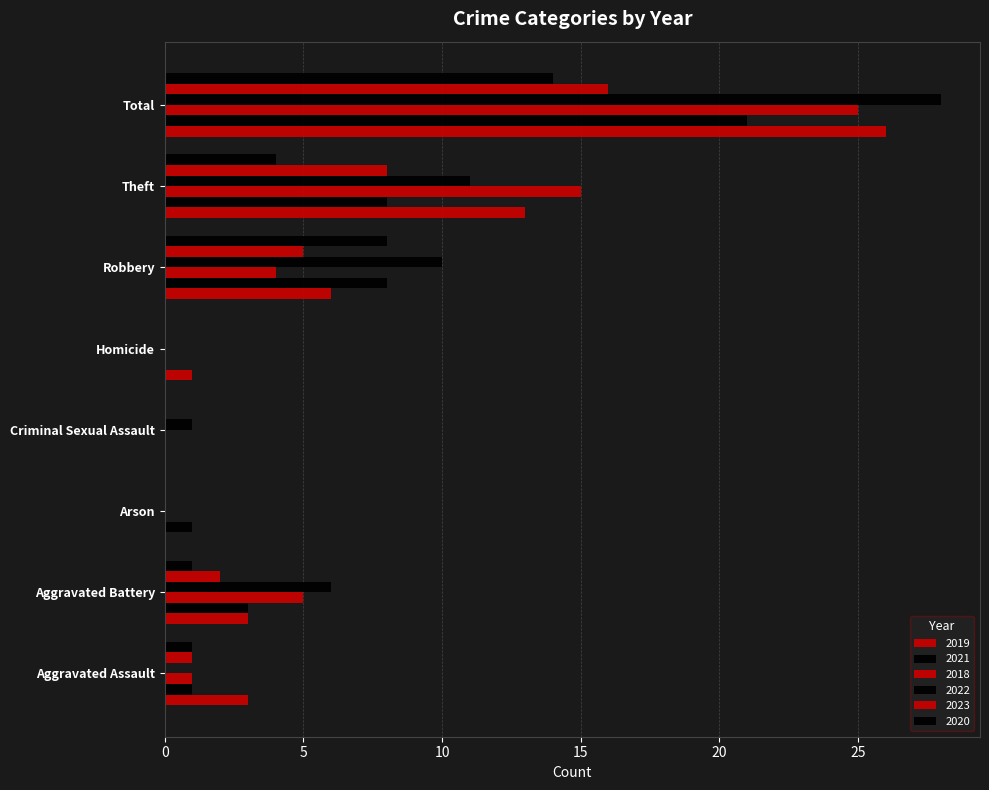

Reading left to right, transcribe all the data shown in this chart.

2019: Aggravated Assault=3	Aggravated Battery=3	Arson=0	Criminal Sexual Assault=0	Homicide=1	Robbery=6	Theft=13	Total=26
2021: Aggravated Assault=1	Aggravated Battery=3	Arson=1	Criminal Sexual Assault=0	Homicide=0	Robbery=8	Theft=8	Total=21
2018: Aggravated Assault=1	Aggravated Battery=5	Arson=0	Criminal Sexual Assault=0	Homicide=0	Robbery=4	Theft=15	Total=25
2022: Aggravated Assault=0	Aggravated Battery=6	Arson=0	Criminal Sexual Assault=1	Homicide=0	Robbery=10	Theft=11	Total=28
2023: Aggravated Assault=1	Aggravated Battery=2	Arson=0	Criminal Sexual Assault=0	Homicide=0	Robbery=5	Theft=8	Total=16
2020: Aggravated Assault=1	Aggravated Battery=1	Arson=0	Criminal Sexual Assault=0	Homicide=0	Robbery=8	Theft=4	Total=14